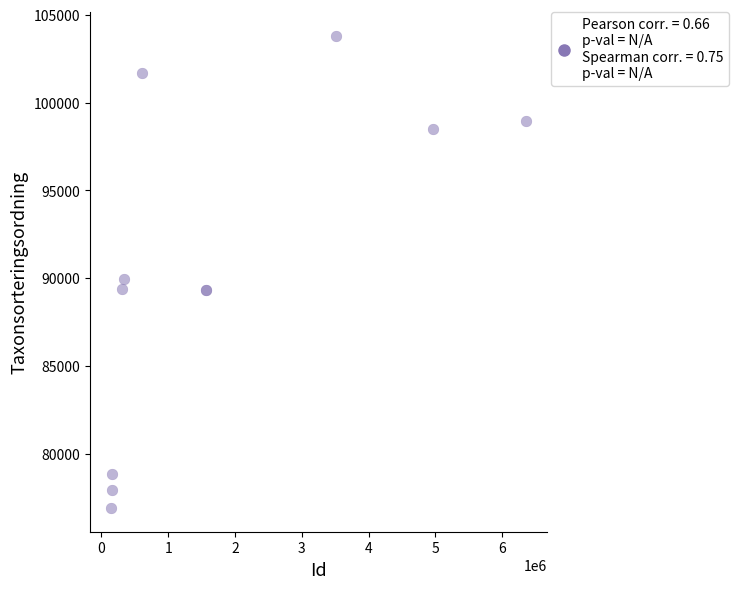

What Y value in the scatter plot is closest to 90365?

89953